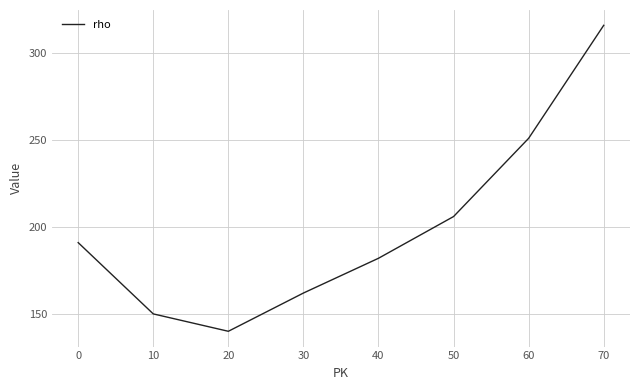

Reading right to left, list all the values displayed in this chart.

316	251	206	182	162	140	150	191